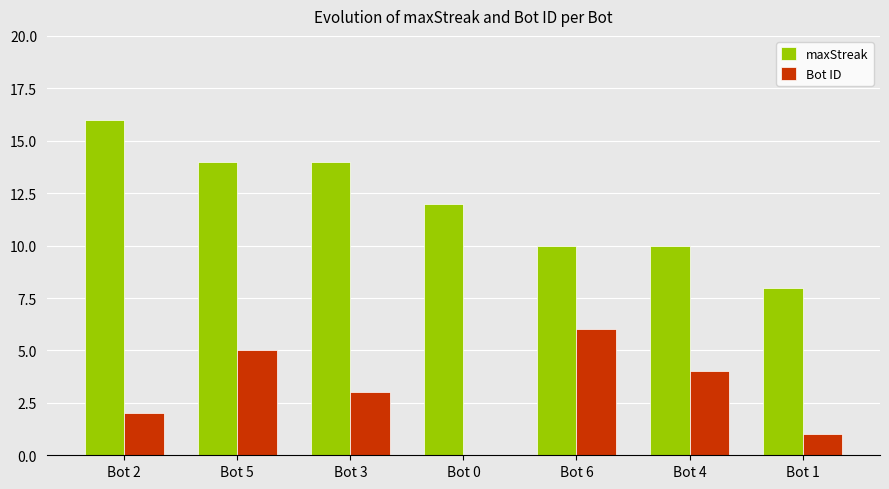

The value of maxStreak at Bot 4 is 10. True or false?

True